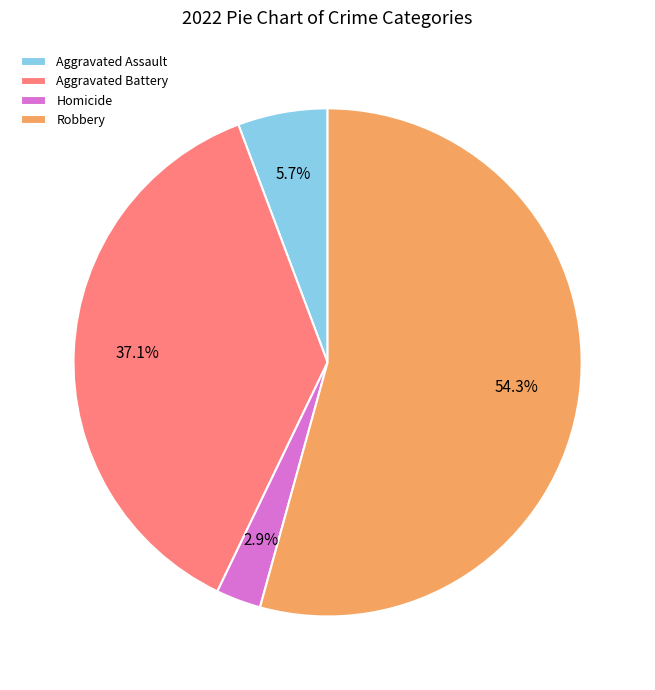

What is the ratio of the value at Aggravated Battery to the value at Aggravated Assault?

6.5